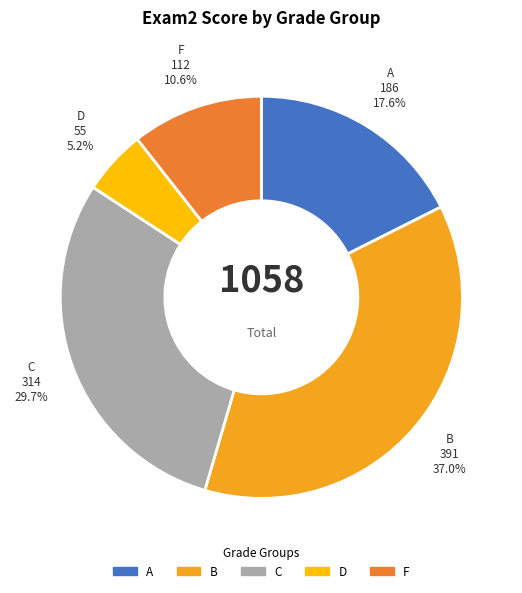

Is there a majority slice in this chart?

No